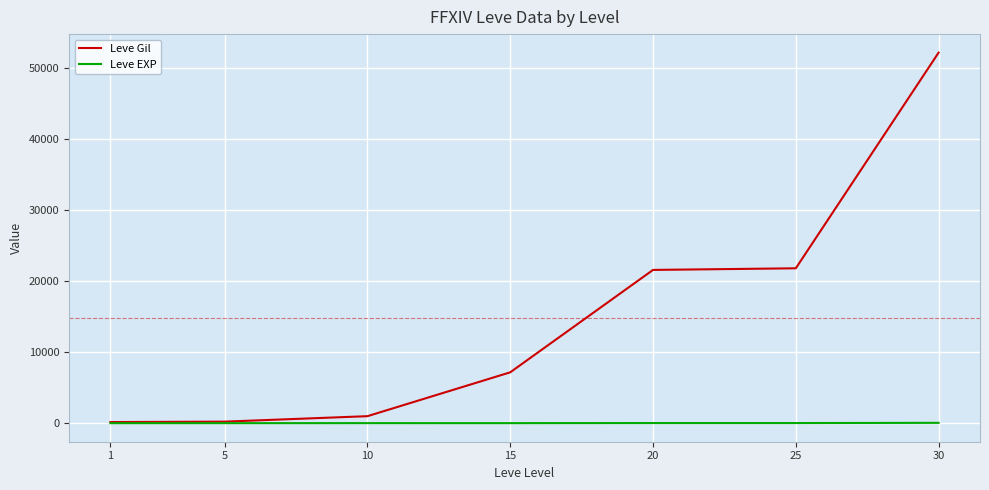

Is the value of Leve Gil at 30 greater than the value of Leve EXP at 15?

Yes